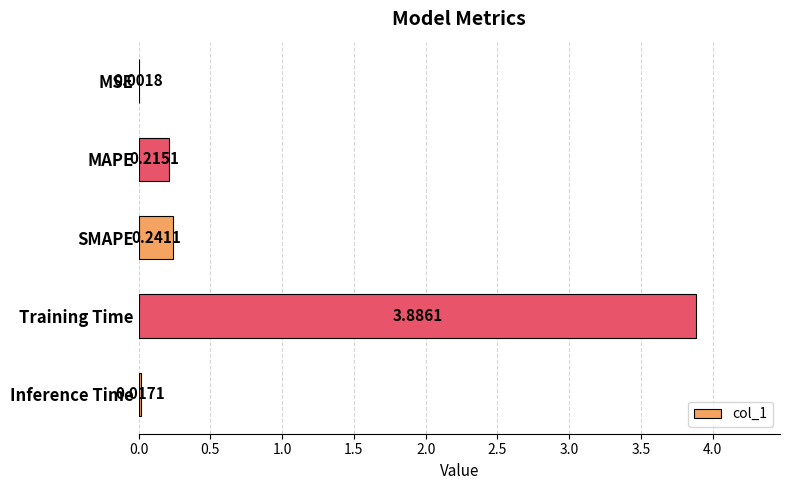

What is the sum of all values?

4.4